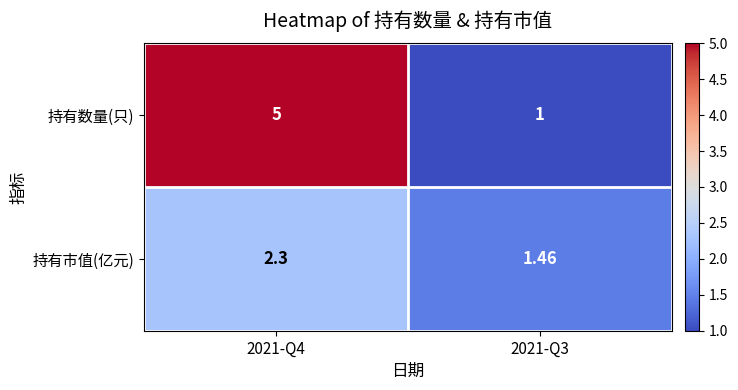

Is the value of 持有市值(亿元) at 2021-Q3 greater than the value of 持有数量(只) at 2021-Q4?

No